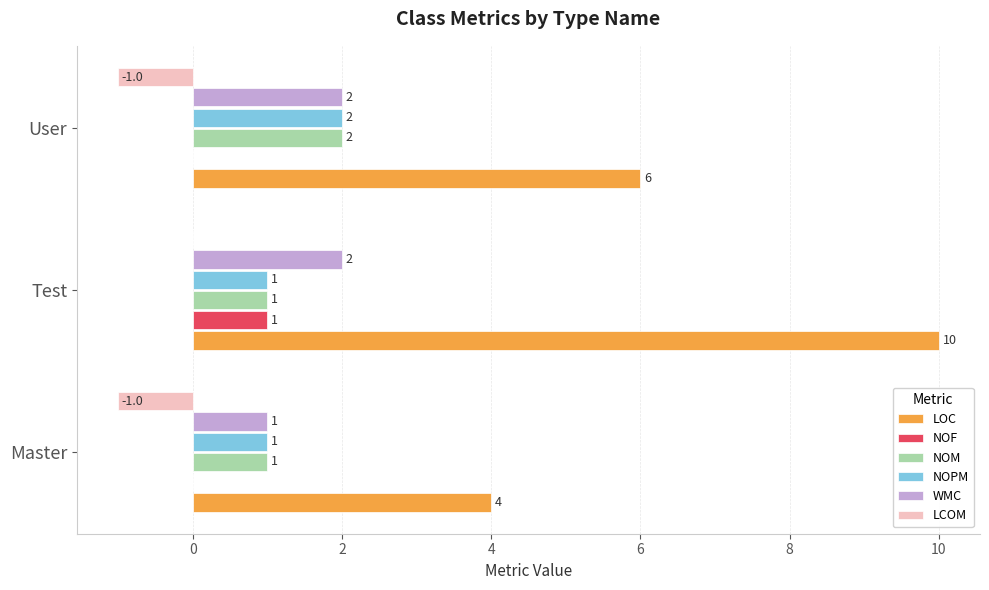

True or false: NOF has a value of 0 at Master.

True